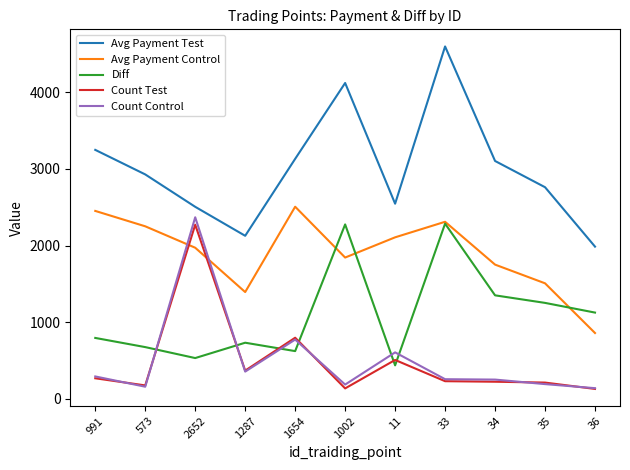

Count the number of categories in the chart.

11